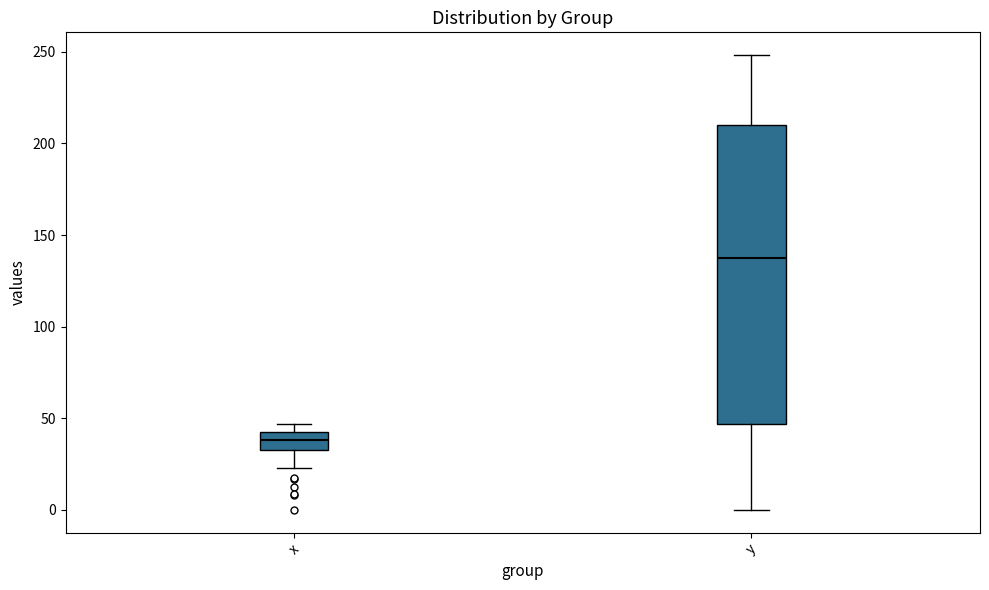

Which box is the tallest, from its lower edge to its upper edge?

y